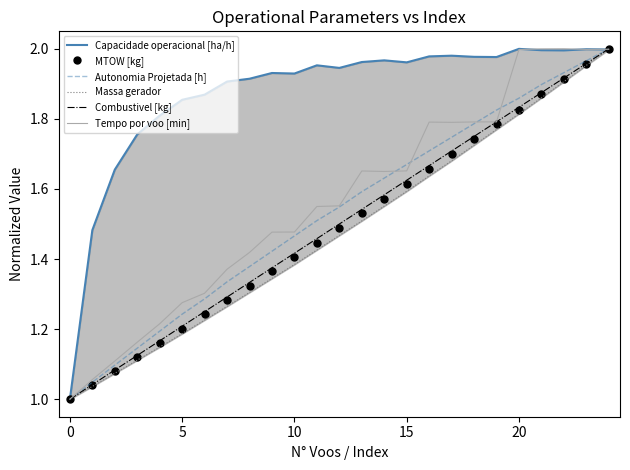

What is the difference between the second highest and second lowest values in the Autonomia Projetada [h] series?

0.9